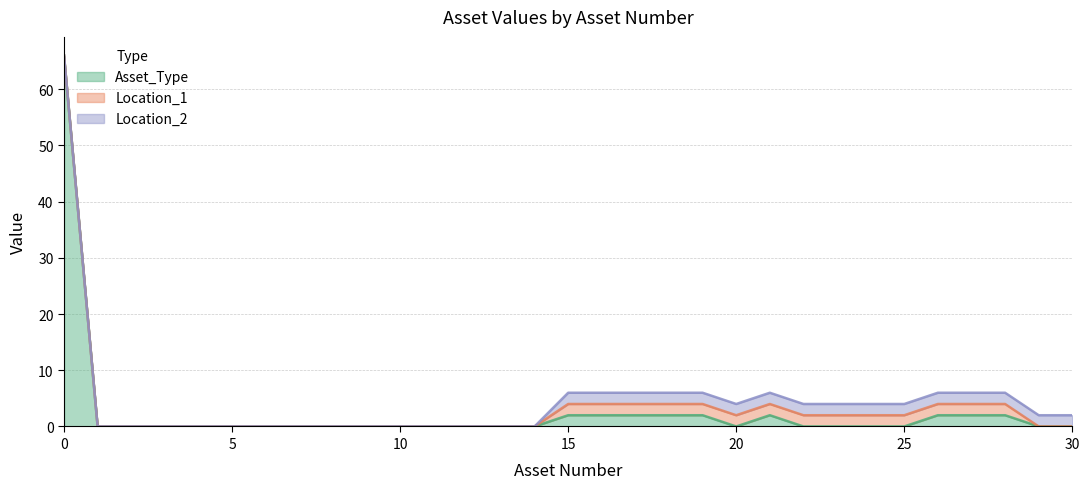

Rank the categories by Location_1 value from highest to lowest.

15, 16, 17, 18, 19, 20, 21, 22, 23, 24, 25, 26, 27, 28, 0, 1, 2, 3, 4, 5, 6, 7, 8, 9, 10, 11, 12, 13, 14, 29, 30